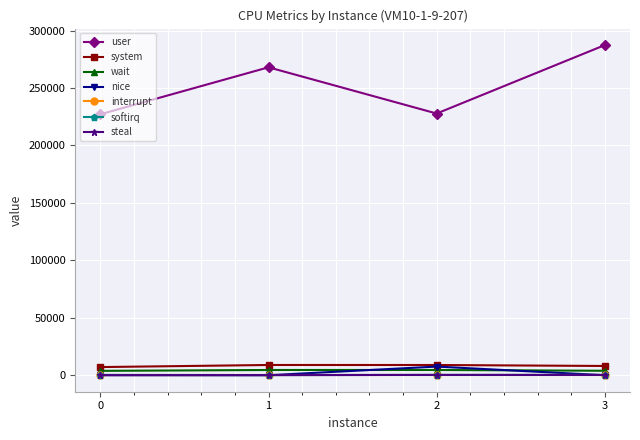

The value of user at 2 is 227818. True or false?

True